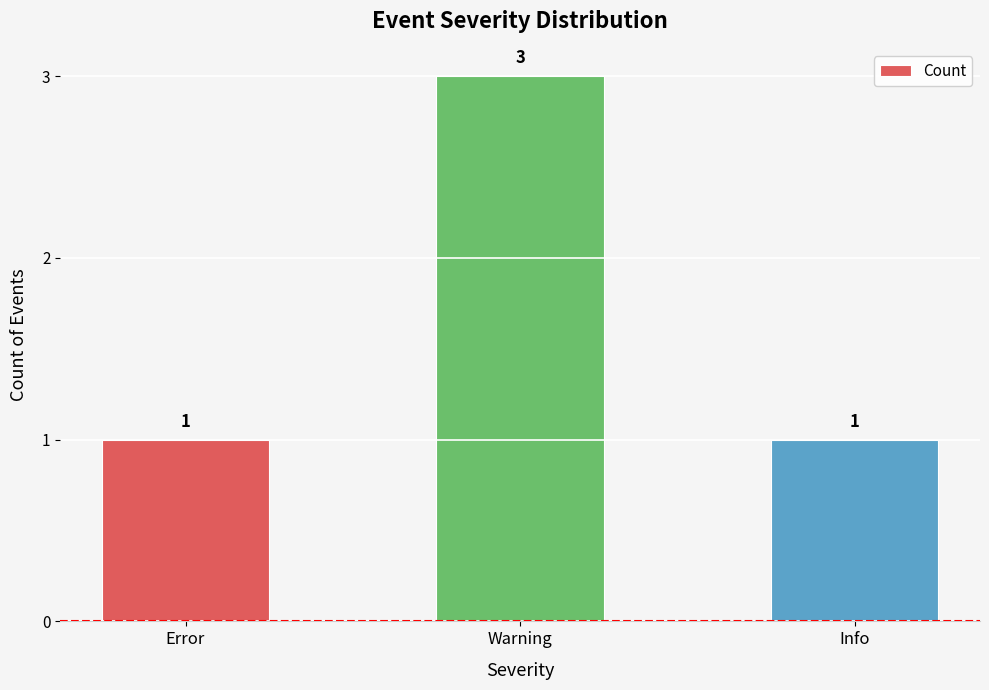

What is the maximum value shown in the chart?

3